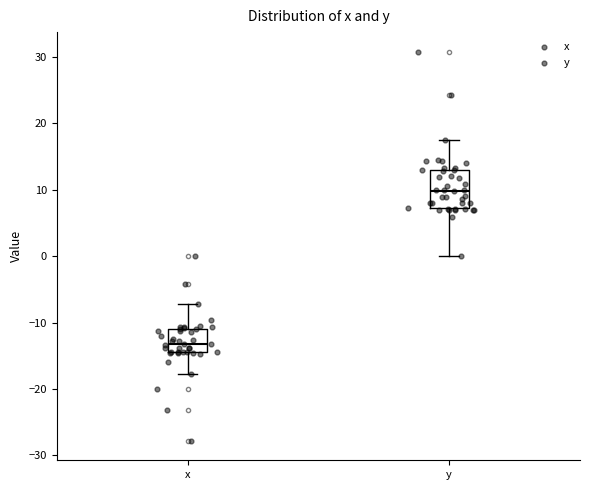

Reading left to right, transcribe this box plot: for each box, give where its median line is, the range the box spans, and where its two whiskers end, as read against the y-axis. The values are not printed on the chart, so give them approximately, as read against the axis.

x: median -13, box -14 to -11, whiskers -18 to -7
y: median 10, box 7 to 13, whiskers 0 to 18